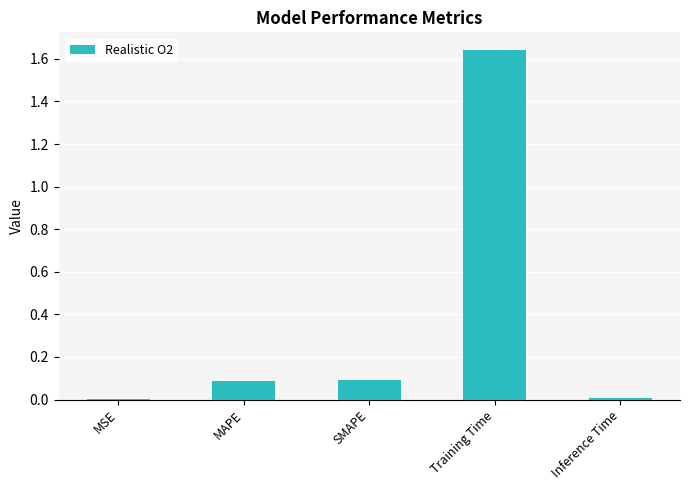

How many categories are shown in the chart?

5